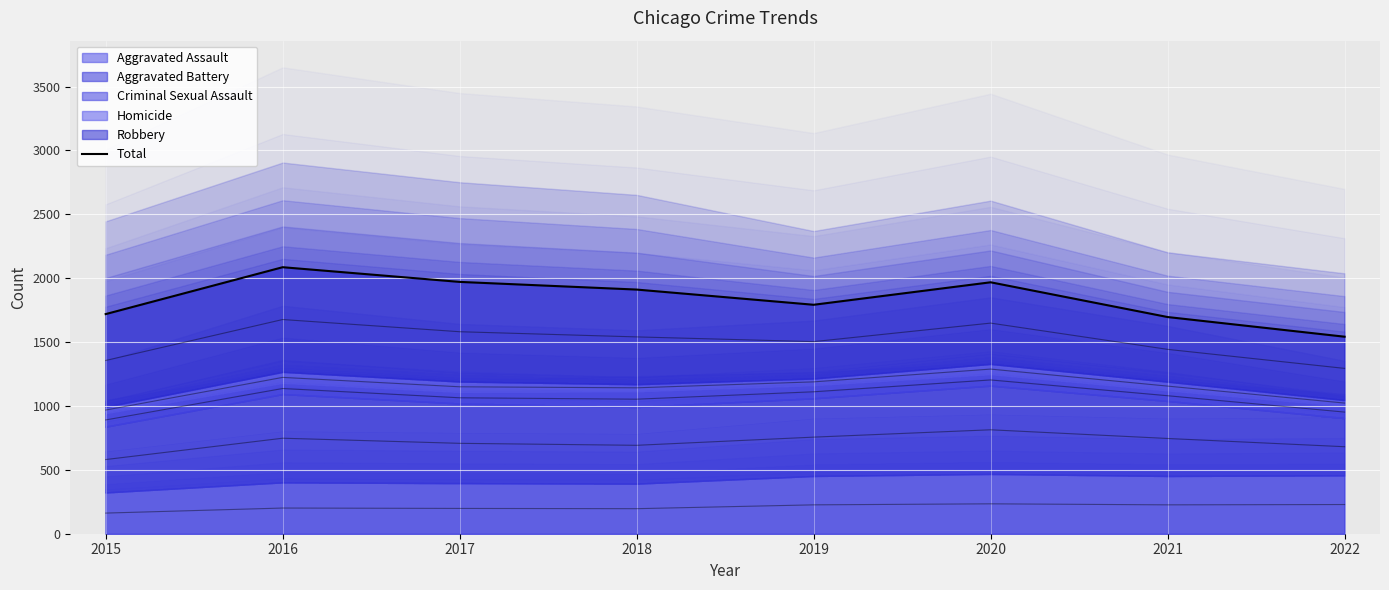

True or false: the data has more than 2 interior local peaks.

False